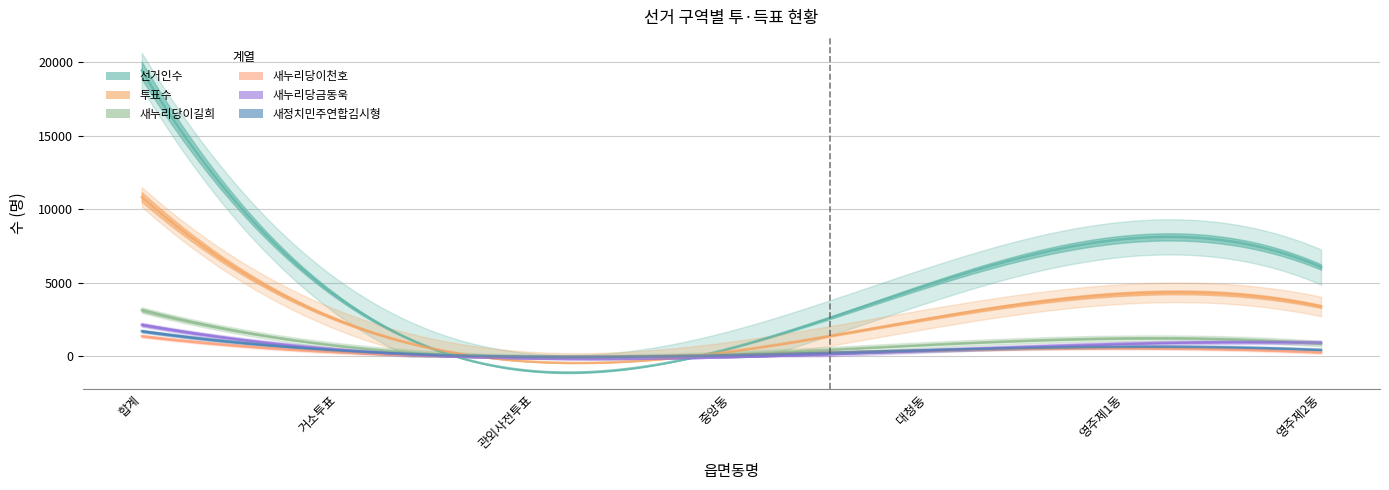

Which series ends up on top after the final intersection of 새누리당금동욱 and 새정치민주연합김시형?

새누리당금동욱